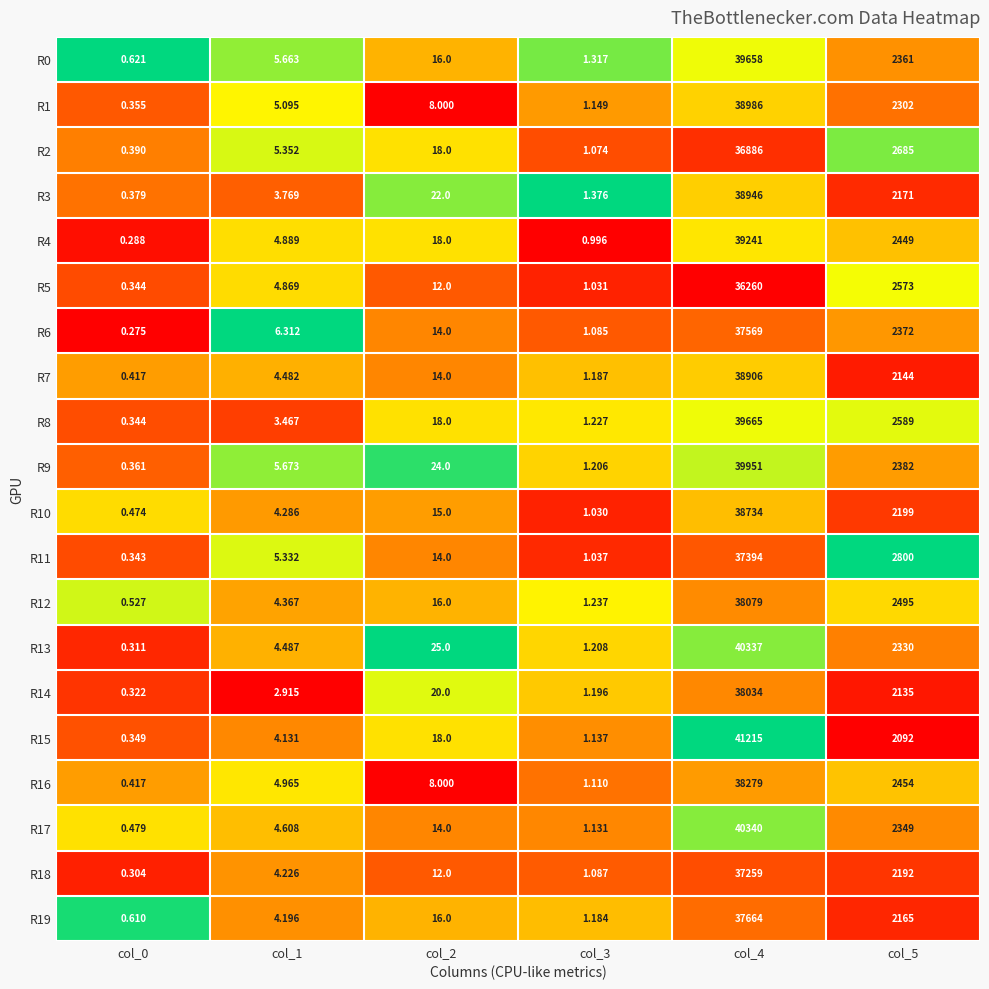

At which category is the sum across all series the highest?

col_4